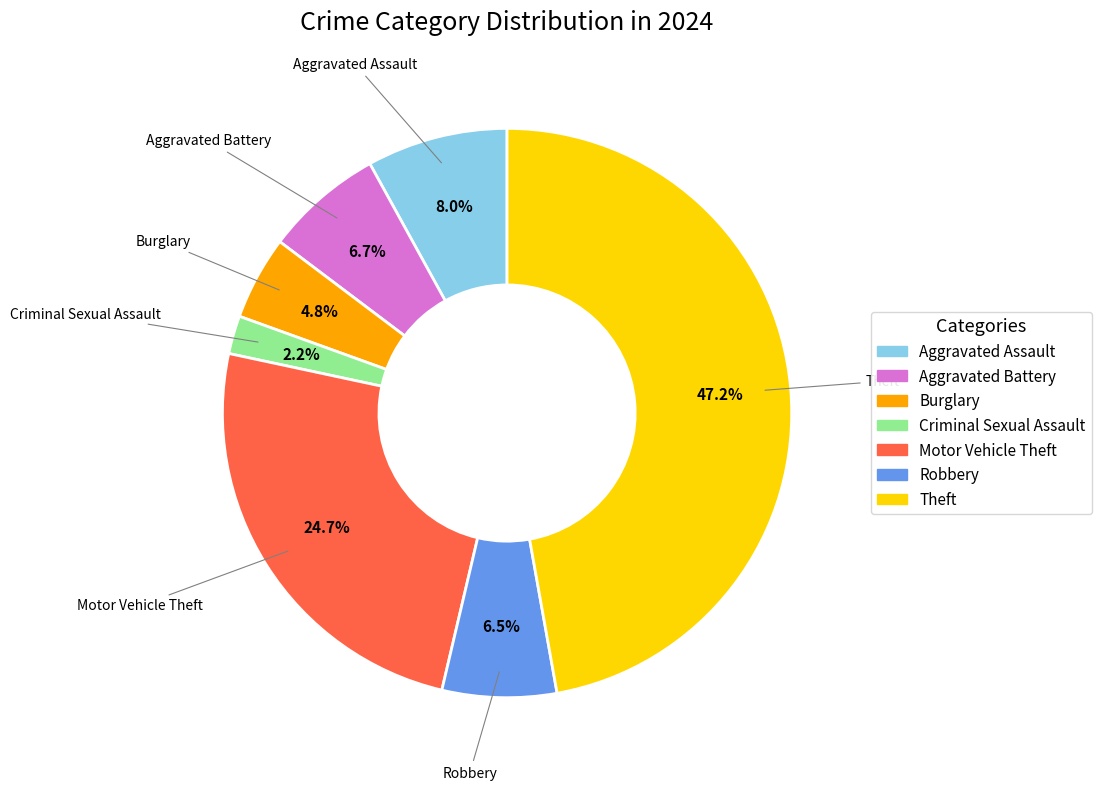

Is there a majority slice in this chart?

No